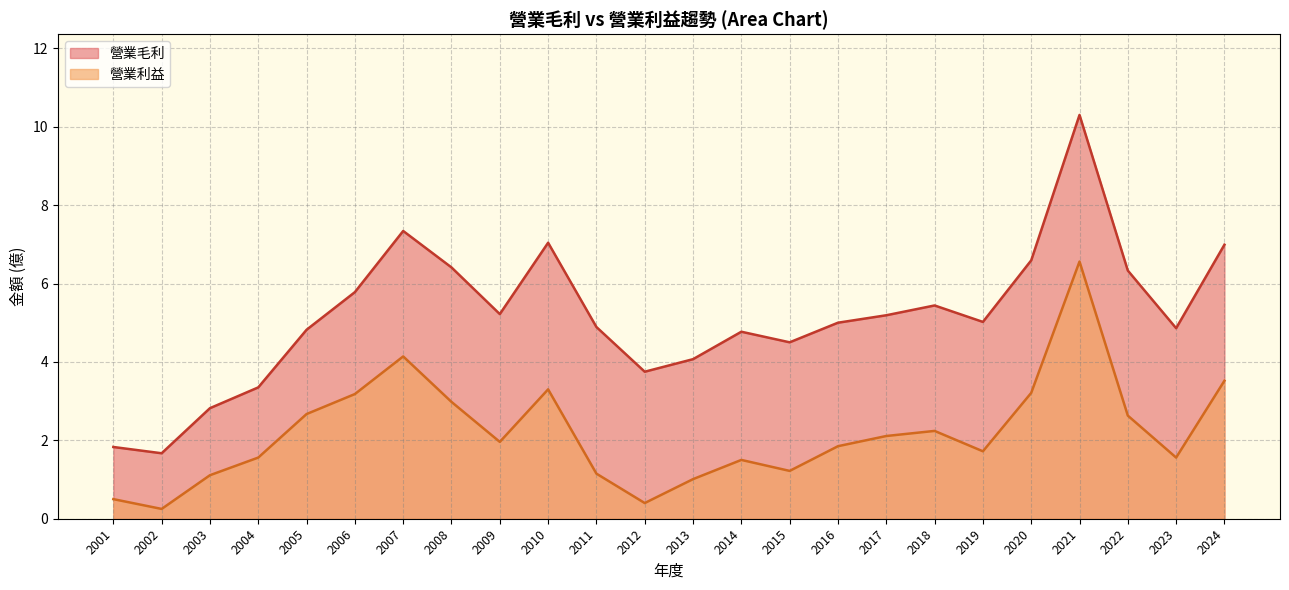

True or false: 營業毛利 has a value of 6.4 at 2008.

True